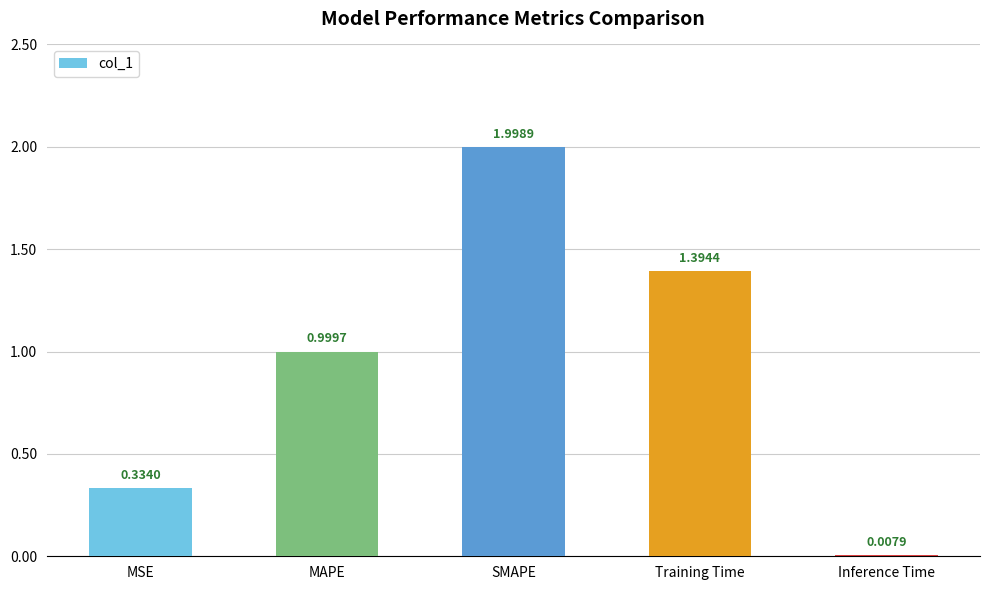

The chart shows a value of 1.4 at Training Time. True or false?

True